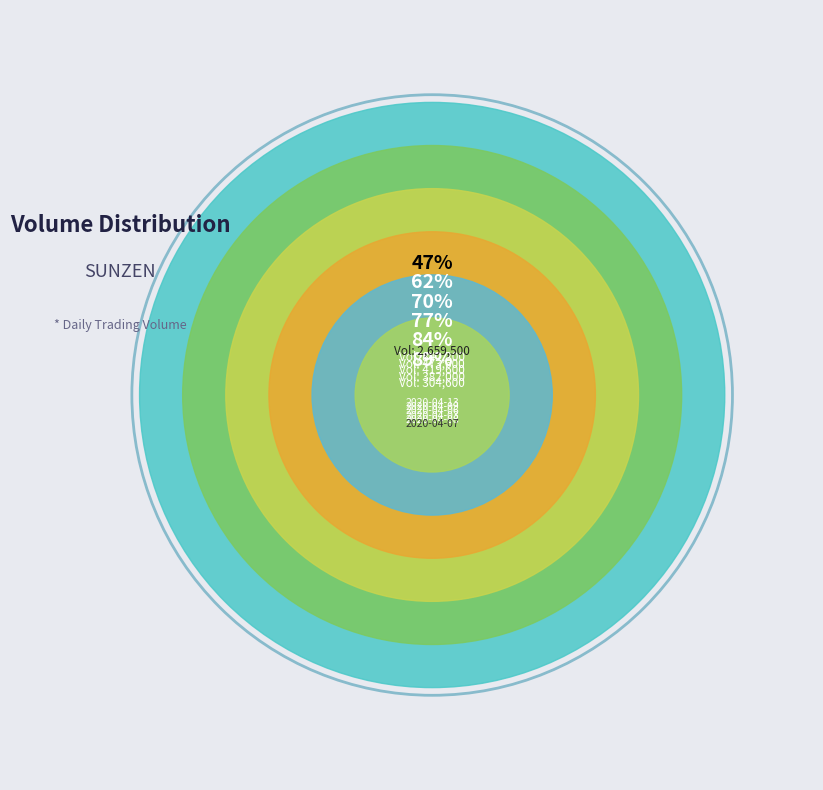

Which category has the smallest portion of the pie?

2020-04-10